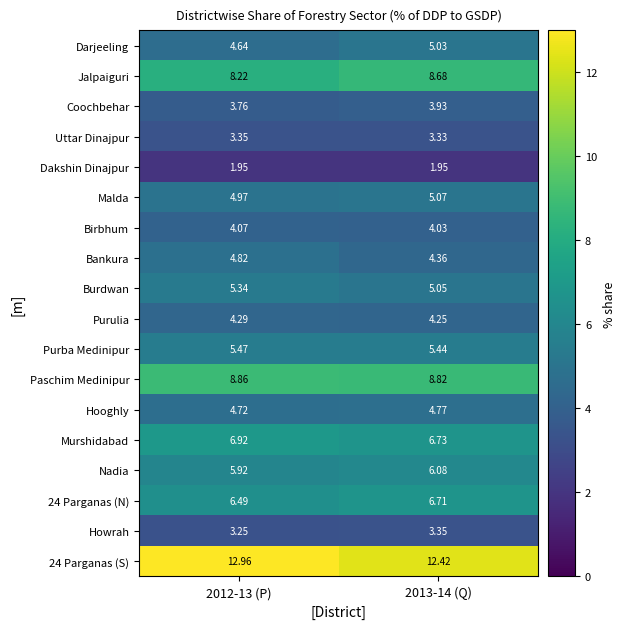

Is the value of Nadia at 2012-13 (P) greater than the value of Hooghly at 2012-13 (P)?

Yes